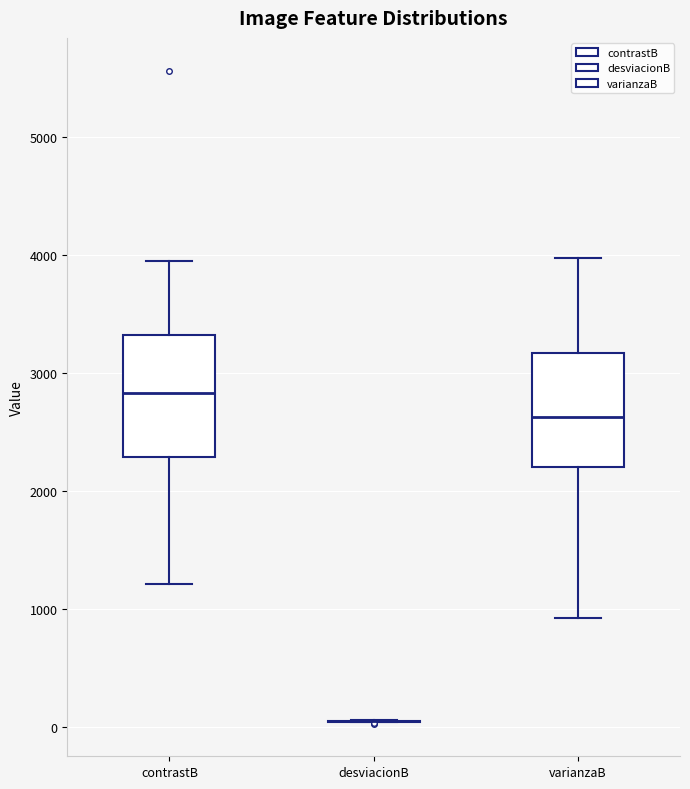

Where does the lower whisker of the box for varianzaB end on the y-axis? The values are not printed on the chart, so give them approximately, as read against the axis.

900